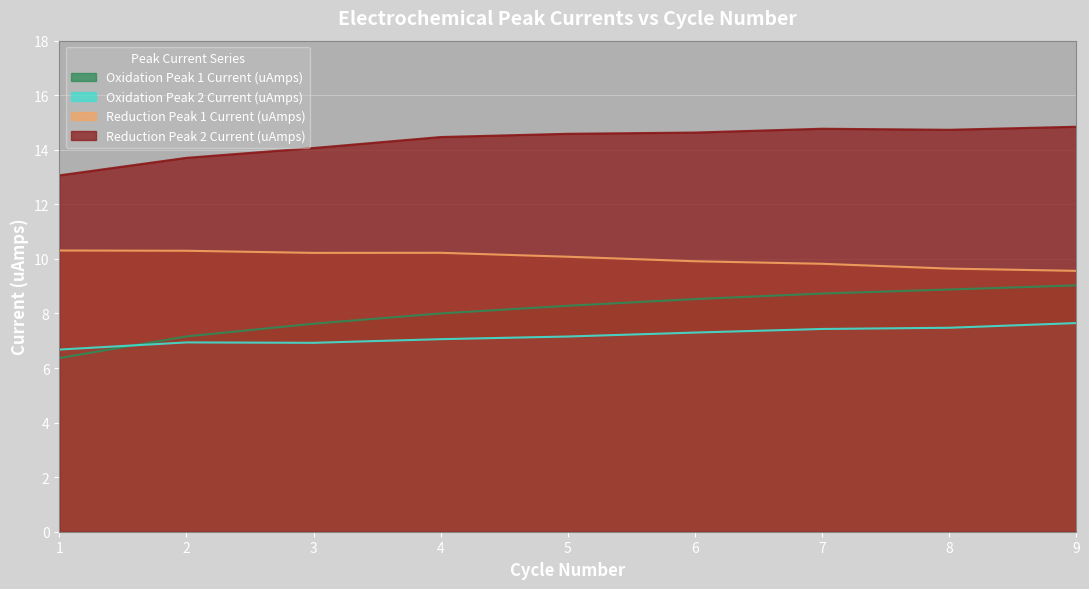

True or false: Reduction Peak 1 Current (uAmps) has a value of 9.9 at 6.

True